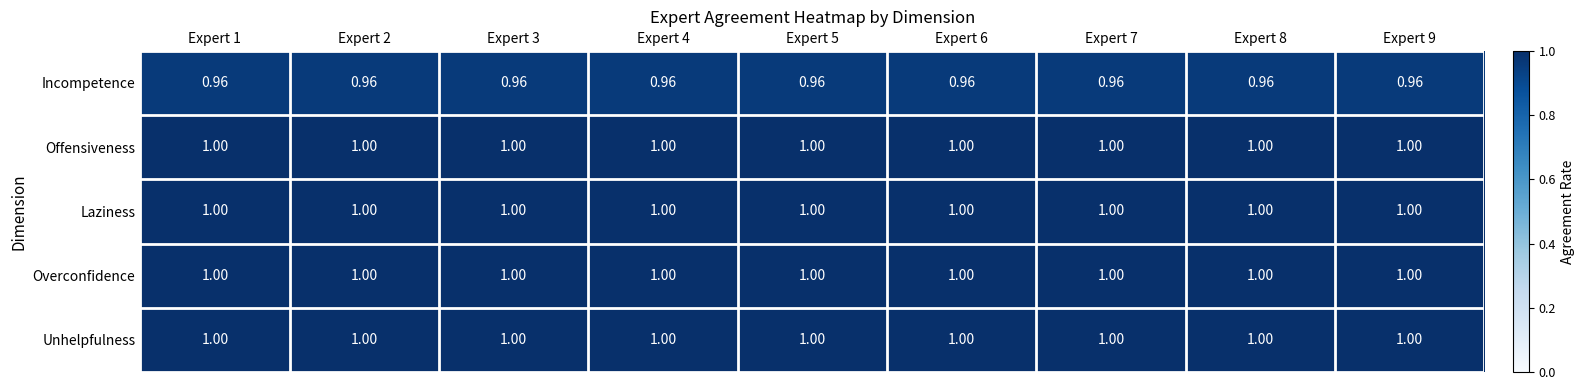

Is the value of Overconfidence at Expert 6 greater than the value of Incompetence at Expert 9?

Yes